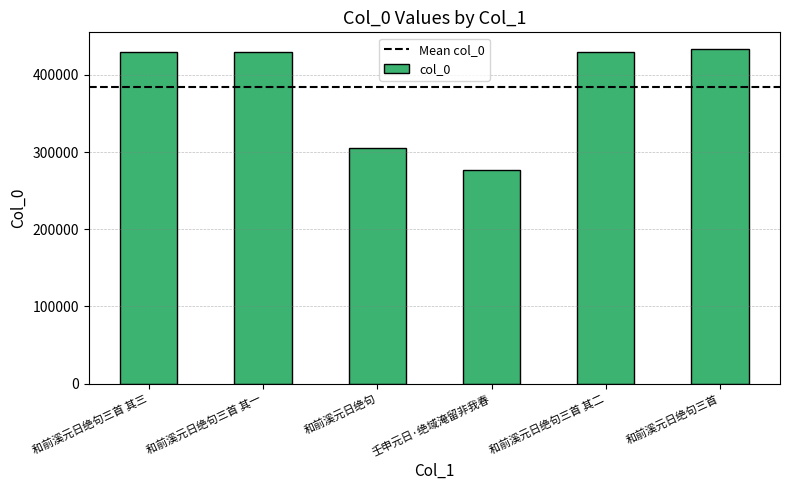

What is the sum of the values at 和前溪元日绝句三首 其二 and 和前溪元日绝句三首?

863484